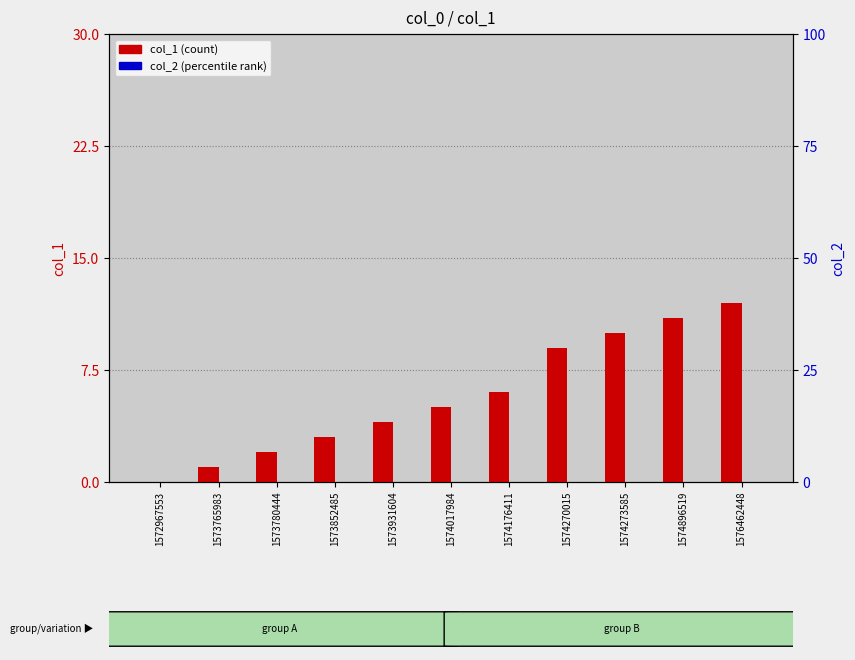

Where is col_1 nearest to the value 6?

1574176411